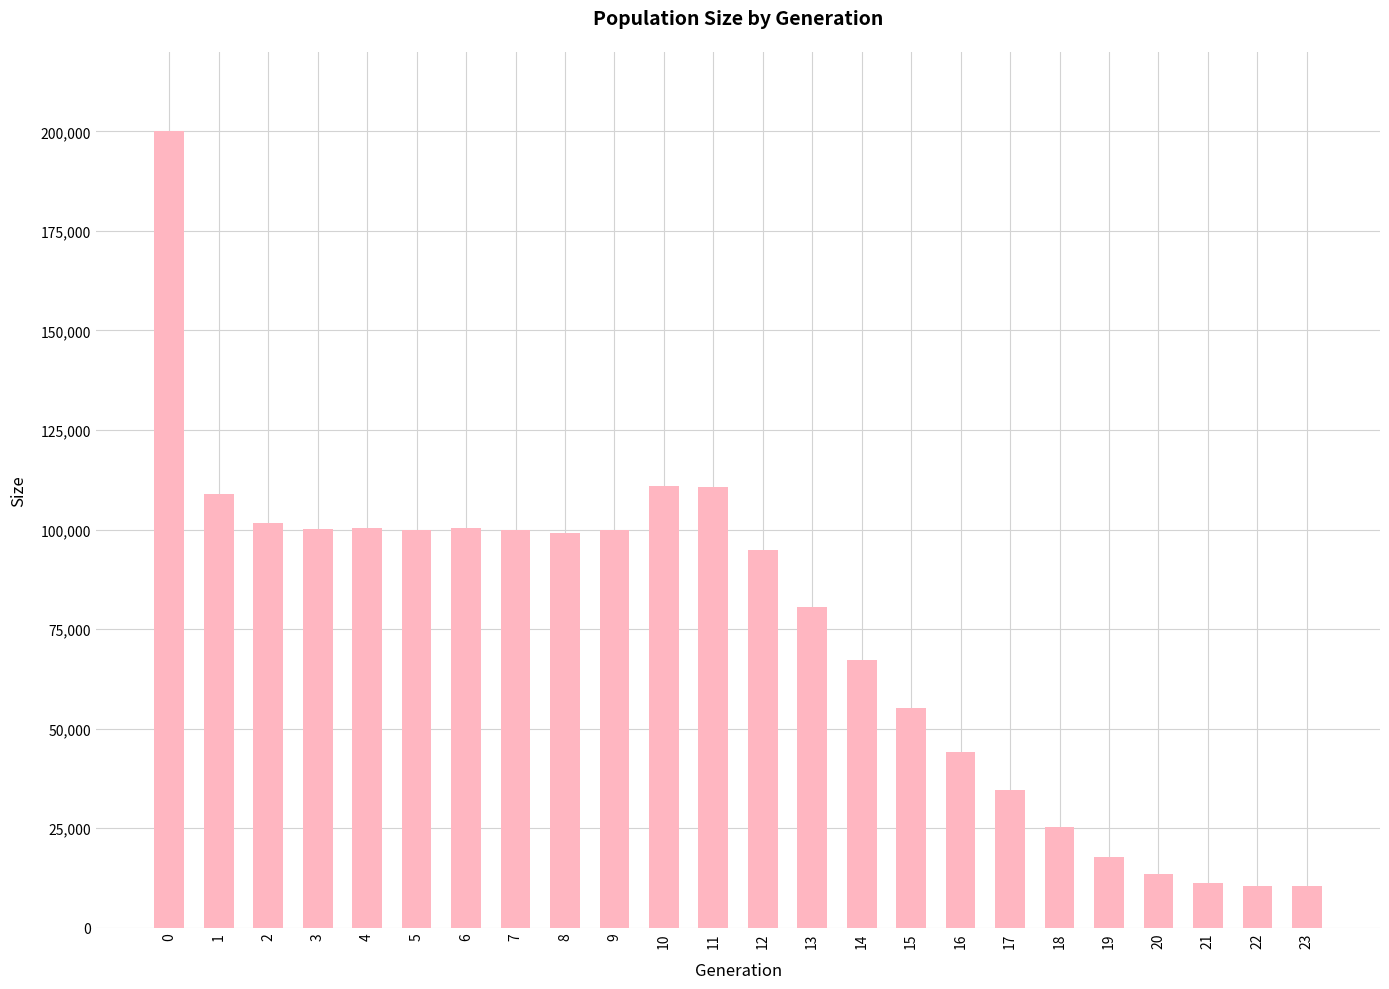

How many data points are less than 99209?

12